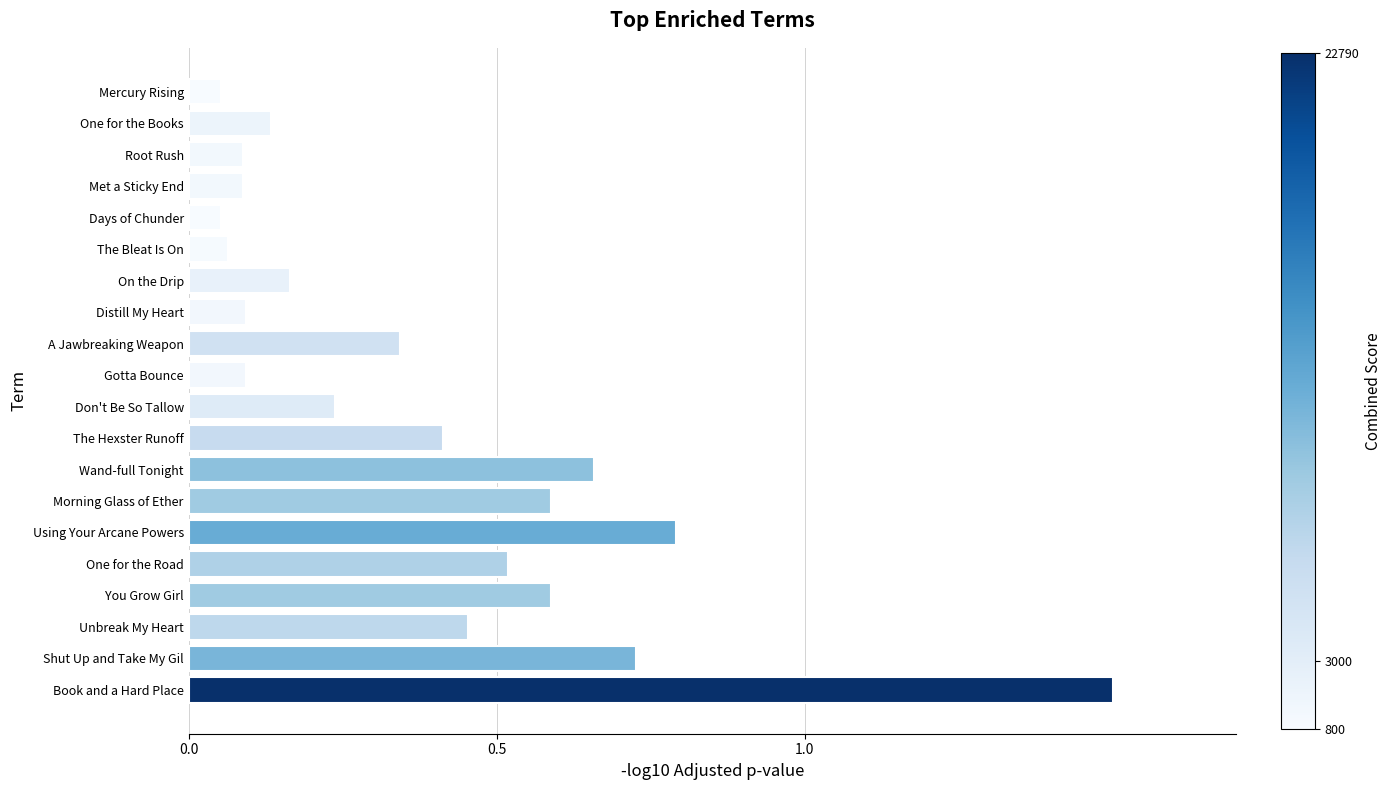

What is the difference between the maximum and minimum values?

1.4